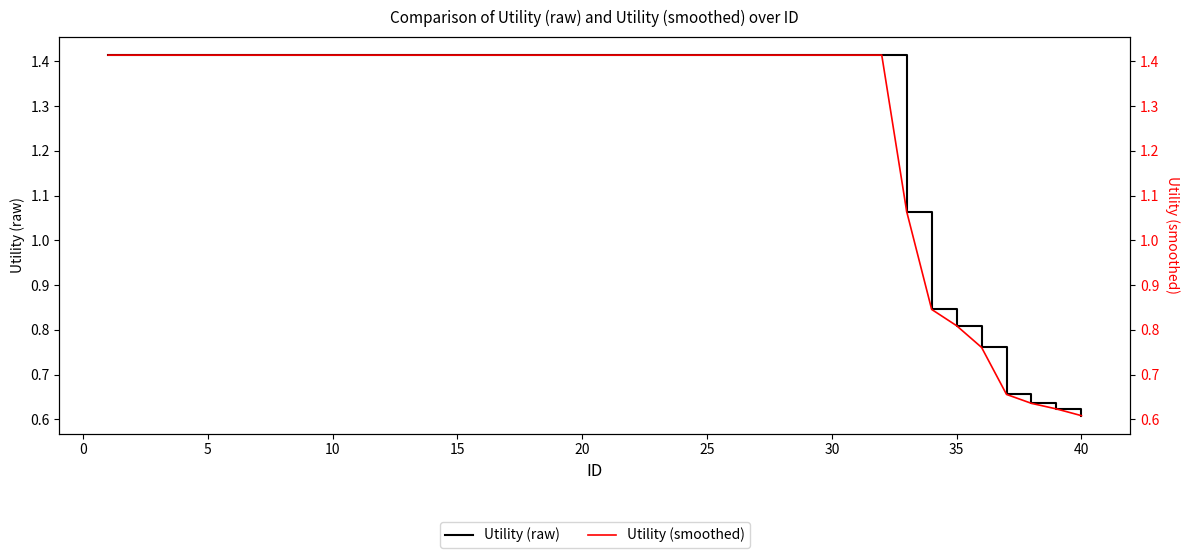

The value of Utility (raw) at 36 is 0.9. True or false?

False